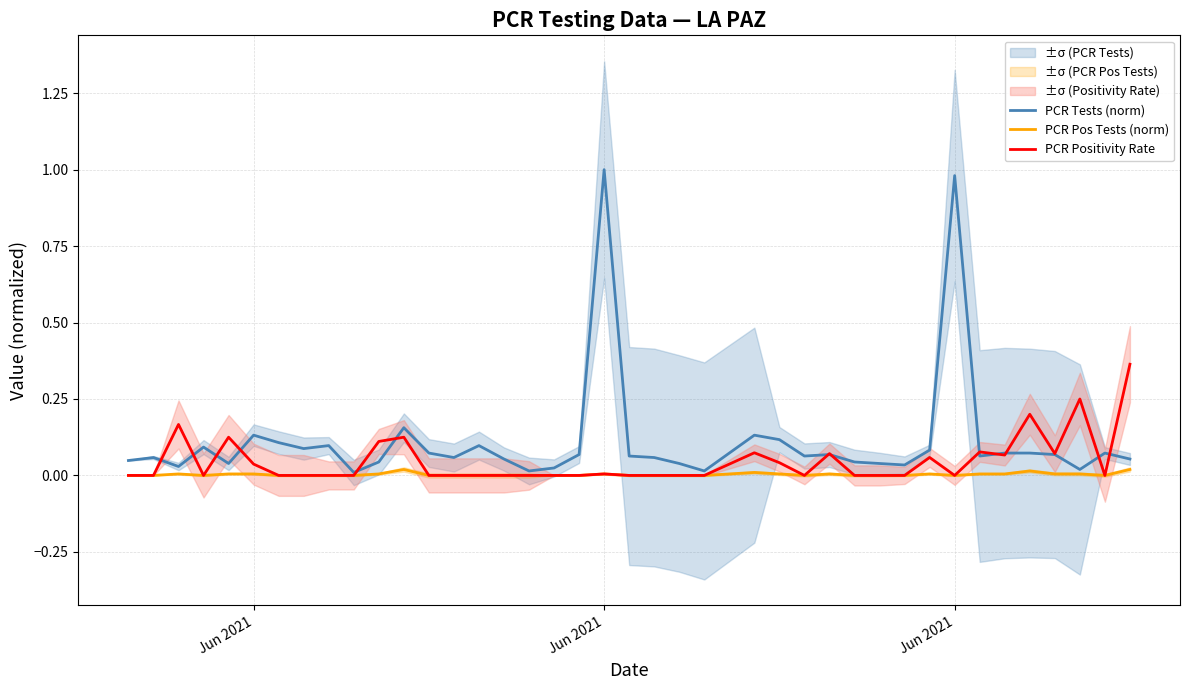

What are all the series names shown in the legend?

PCR Tests (norm), PCR Pos Tests (norm), PCR Positivity Rate